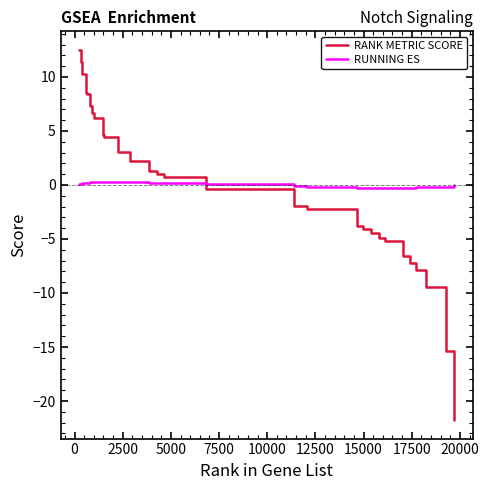

Rank the series by their maximum value, from lowest to highest.

RUNNING ES, RANK METRIC SCORE